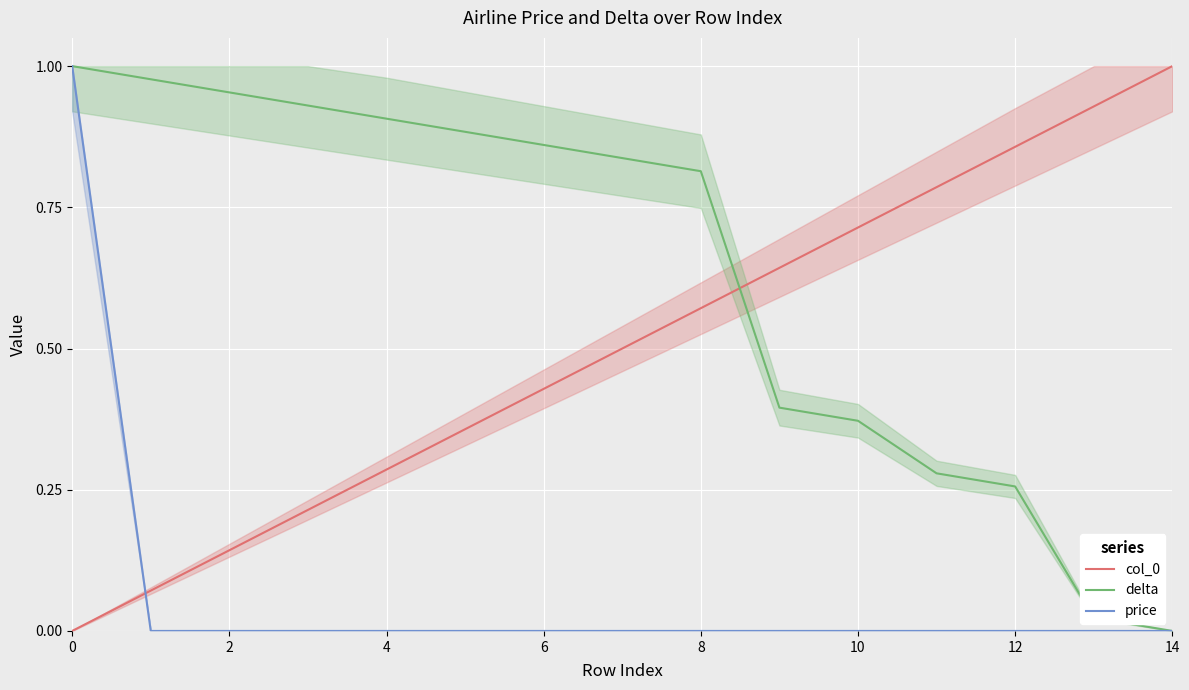

The delta series shows 0.9 at 4. True or false?

True